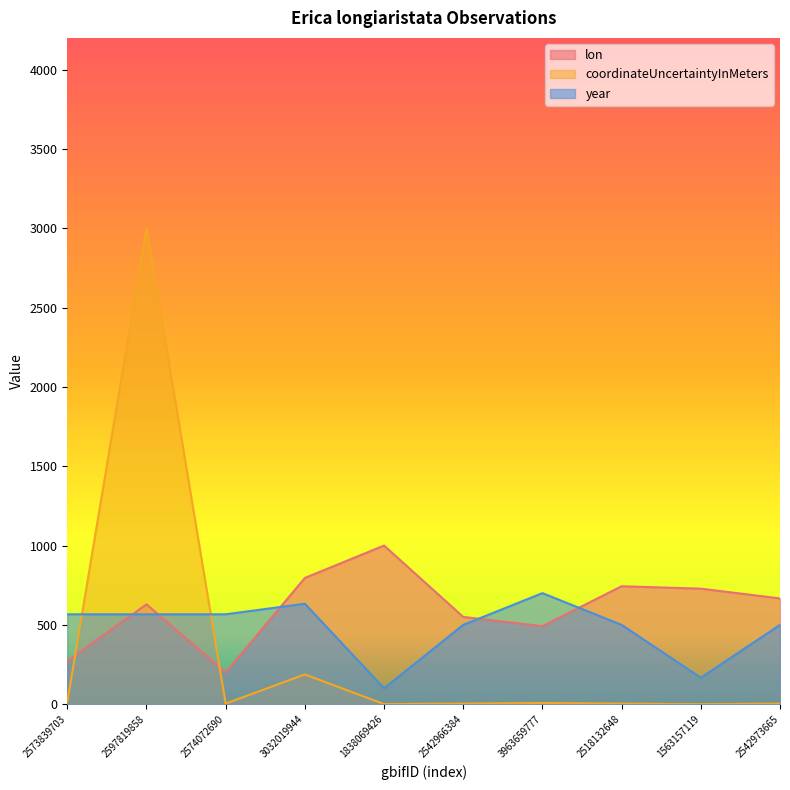

The year series shows 959.2 at 3963659777. True or false?

False